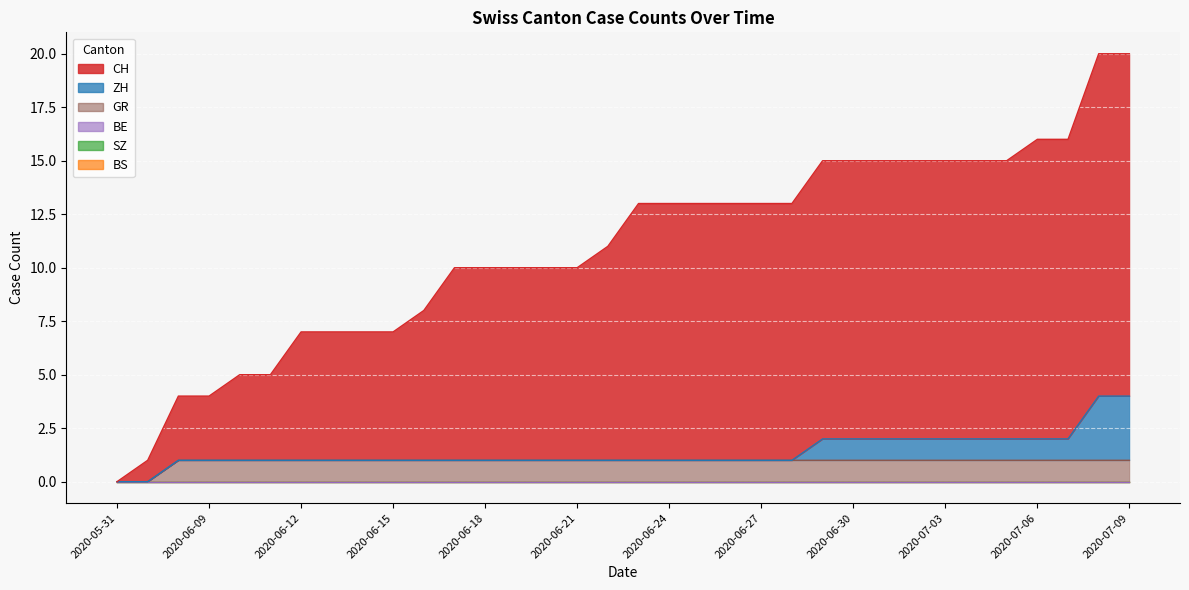

At 2020-06-09, list the series in order from smallest to largest.

ZH, BS, SZ, BE, GR, CH